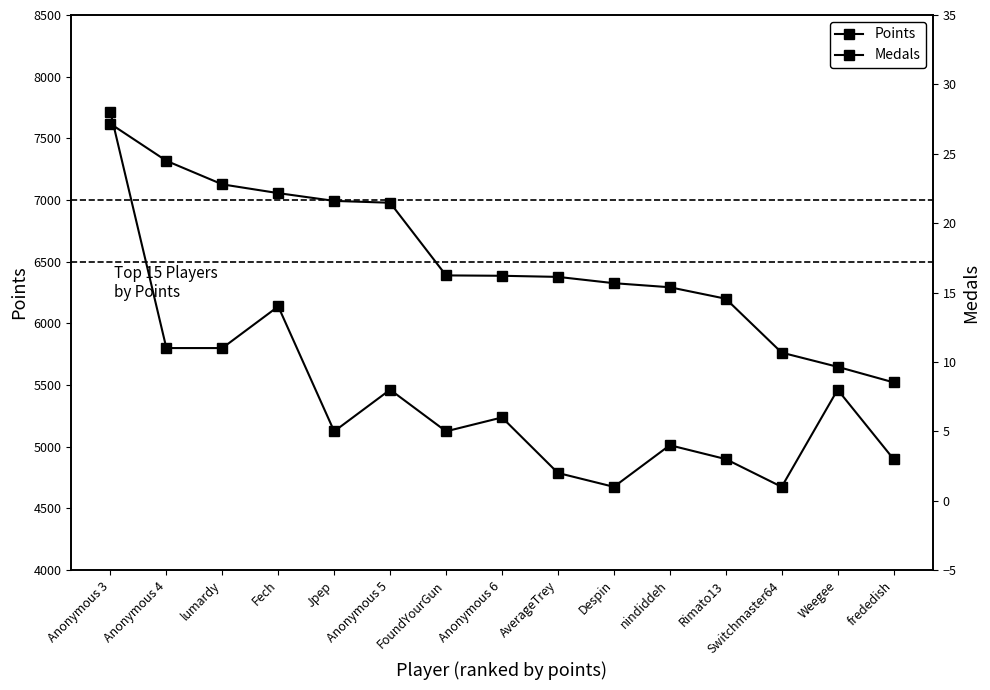

True or false: Medals has a value of 1 at Despin.

True